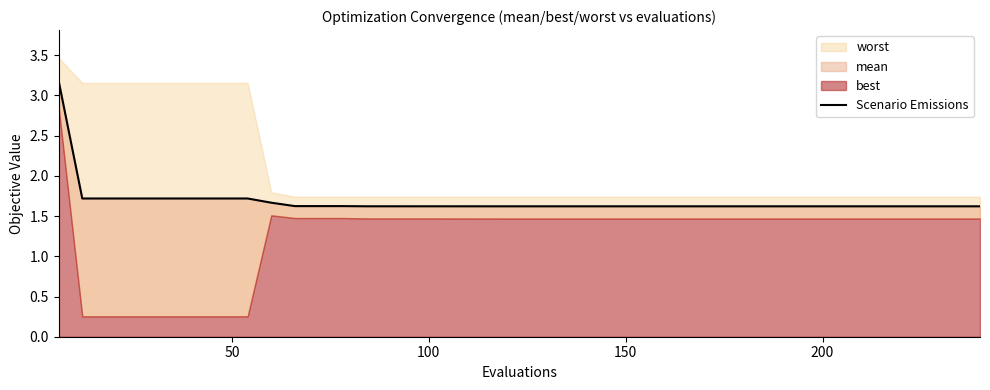

What is the difference between the maximum and minimum values?

1.6